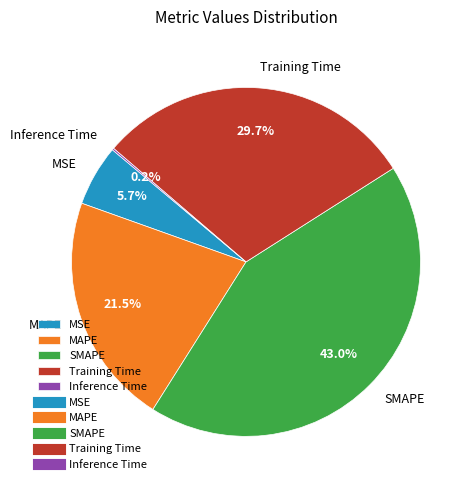

Is the sum of MAPE and Training Time greater than half?

Yes